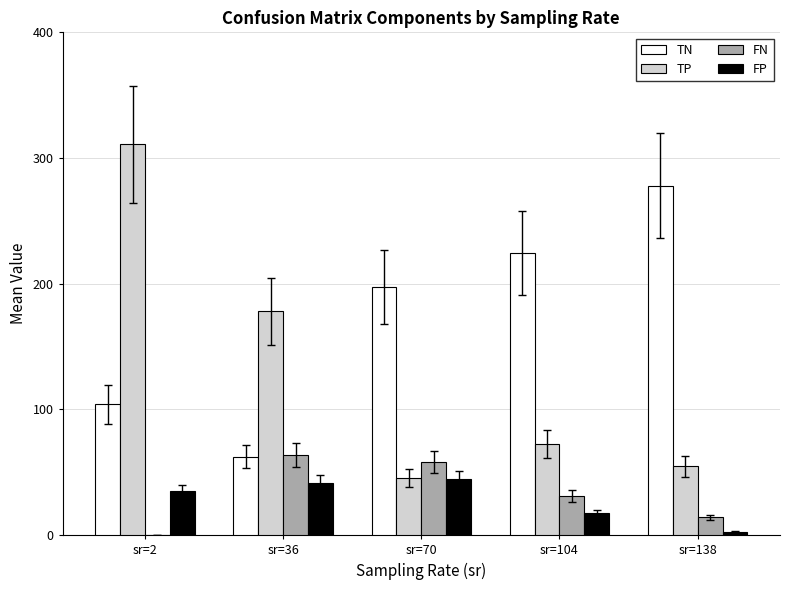

Is the value of FP at sr=104 greater than the value of TN at sr=104?

No